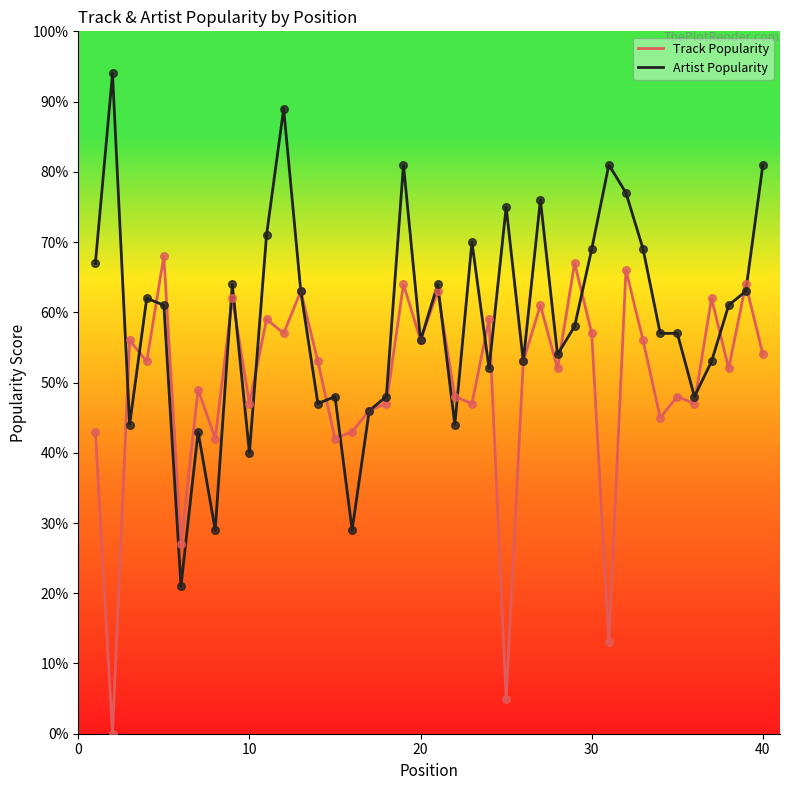

What are all the series names shown in the legend?

Track Popularity, Artist Popularity